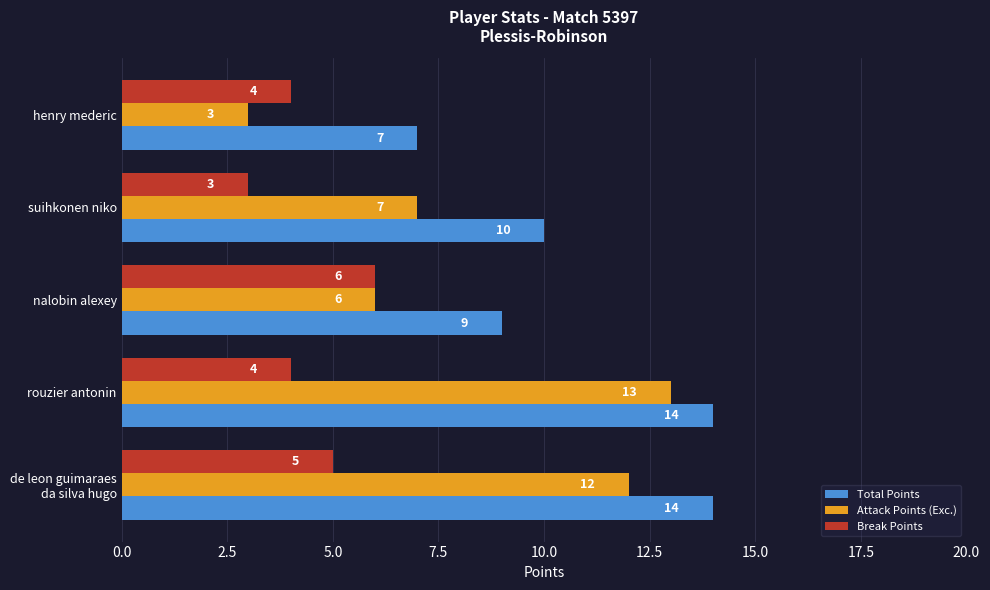

Which series changed the most between rouzier antonin and henry mederic?

Attack Points (Exc.)